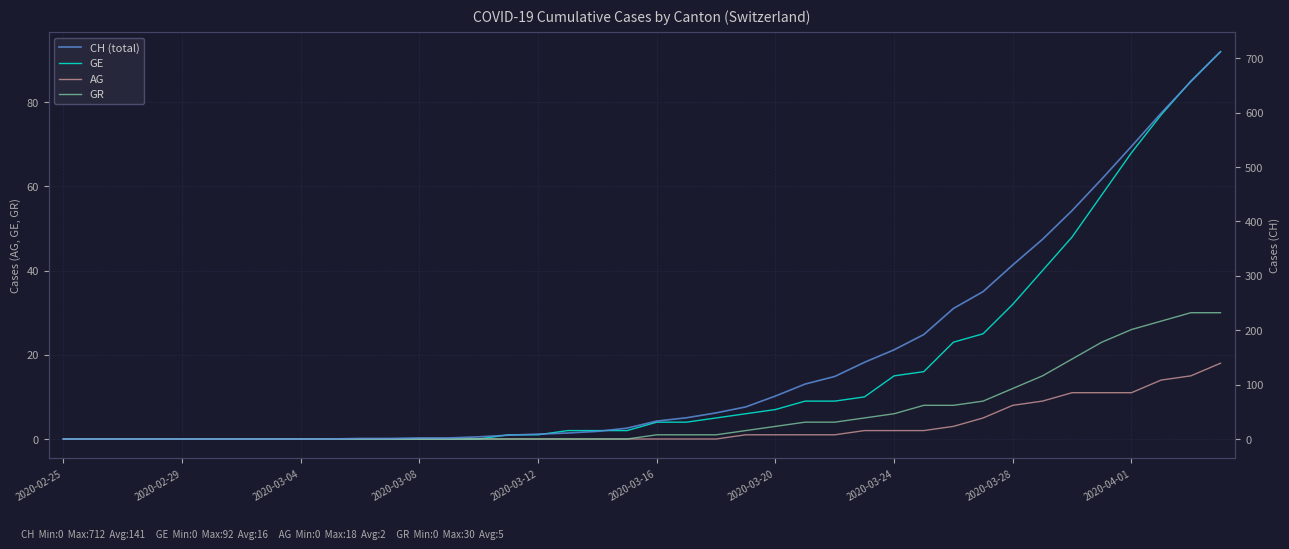

Between 32 and 10, which is larger?

32